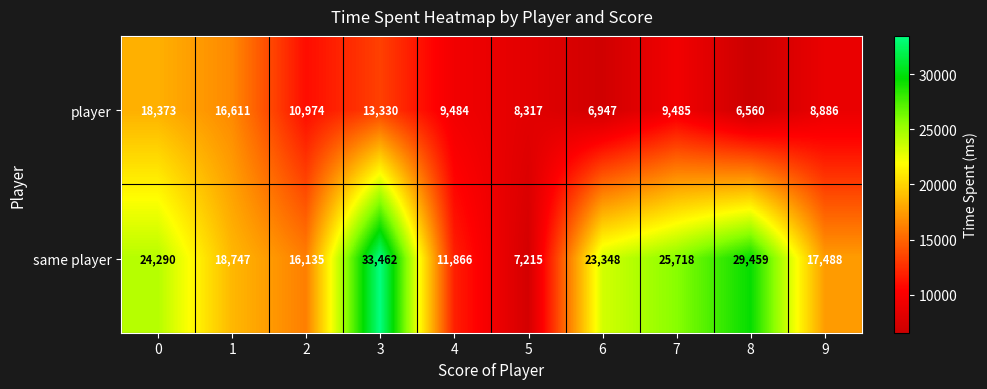

At which label is player closest to 12466?

3